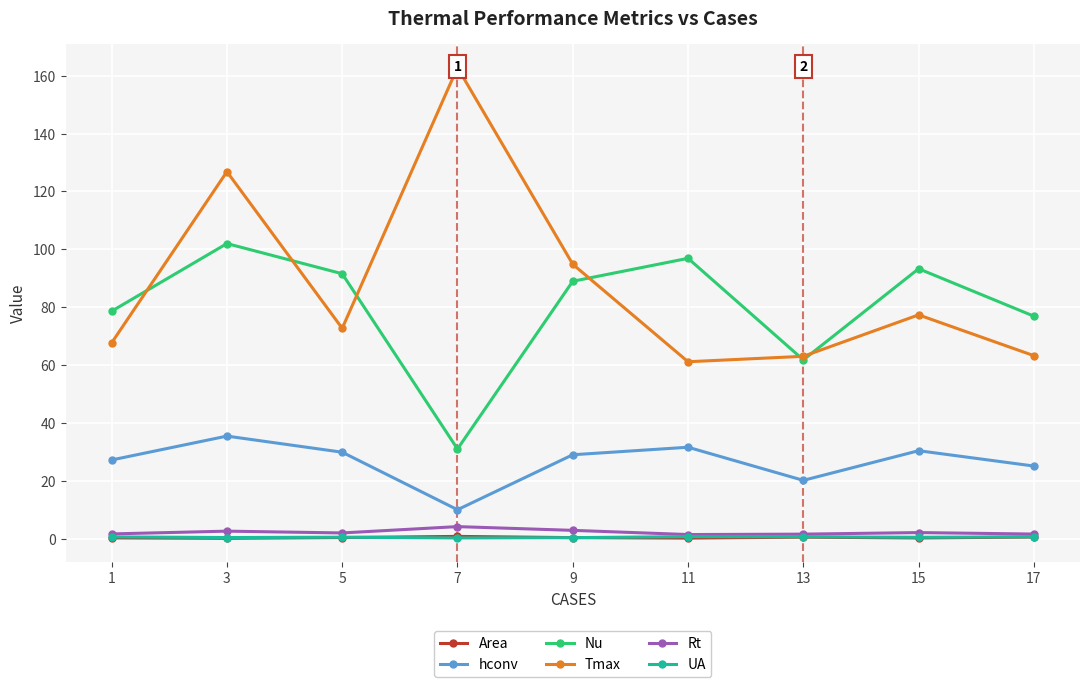

True or false: Area and Tmax cross at least once.

False